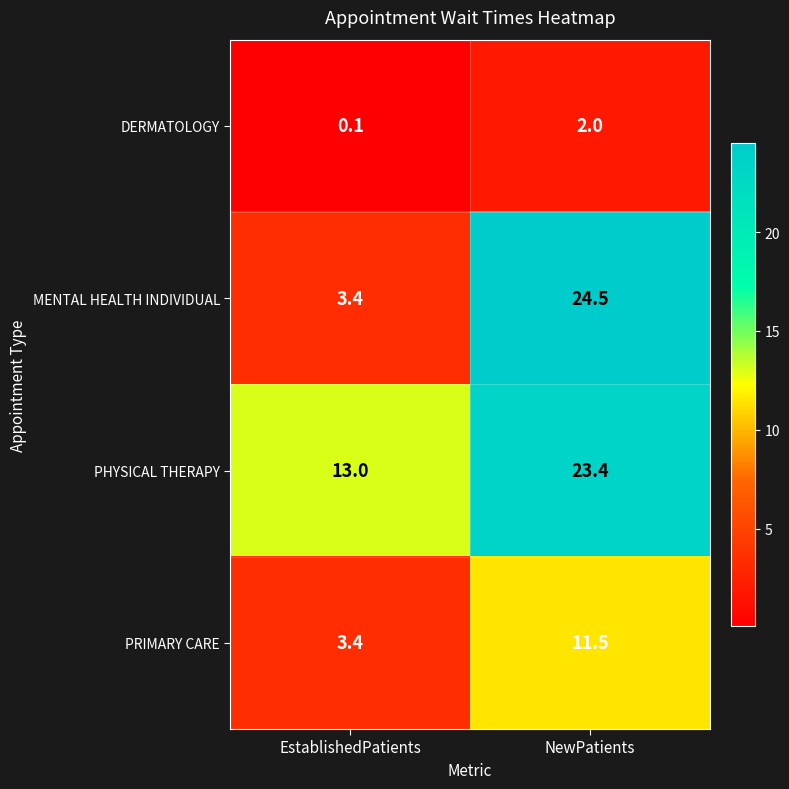

What is the difference between the MENTAL HEALTH INDIVIDUAL values at EstablishedPatients and NewPatients?

21.1